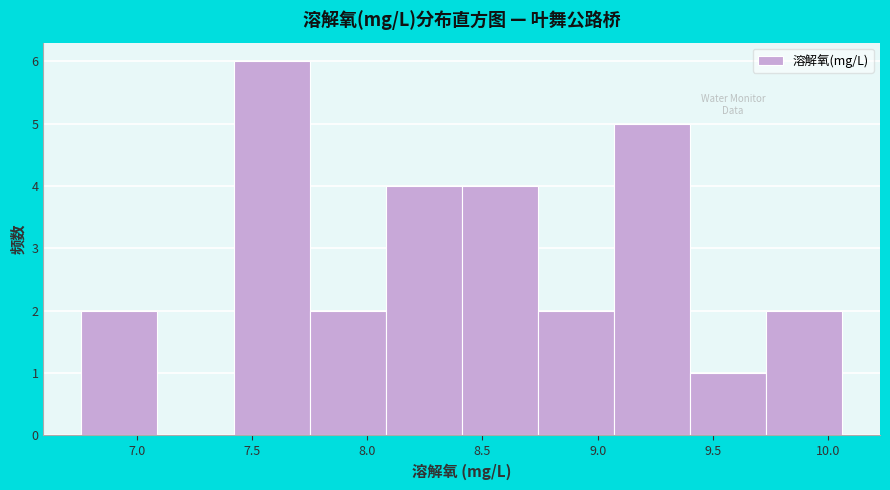

What is the height of the bar covering 6.76 to 7.09 on the x-axis? Neither the bar edges nor the heights are printed on the chart, so give them approximately, as read against the axes.

2